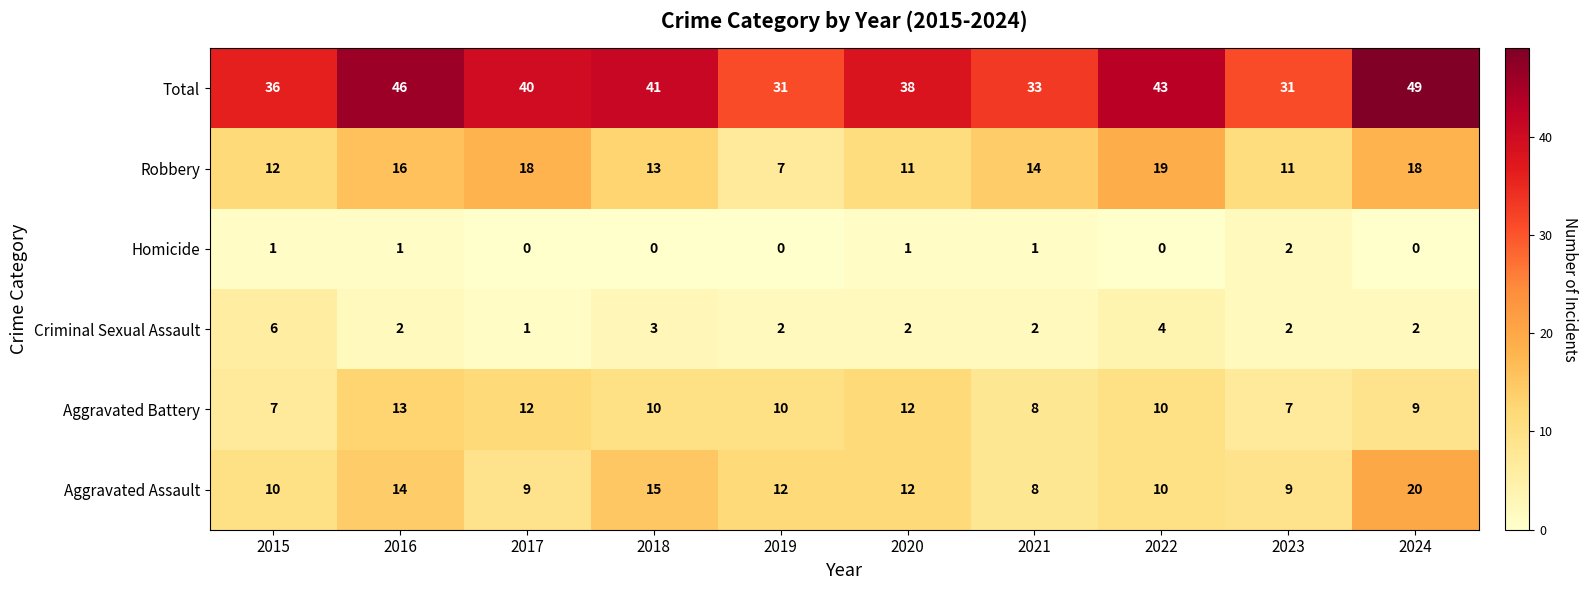

Which series has the largest total across all categories?

Total